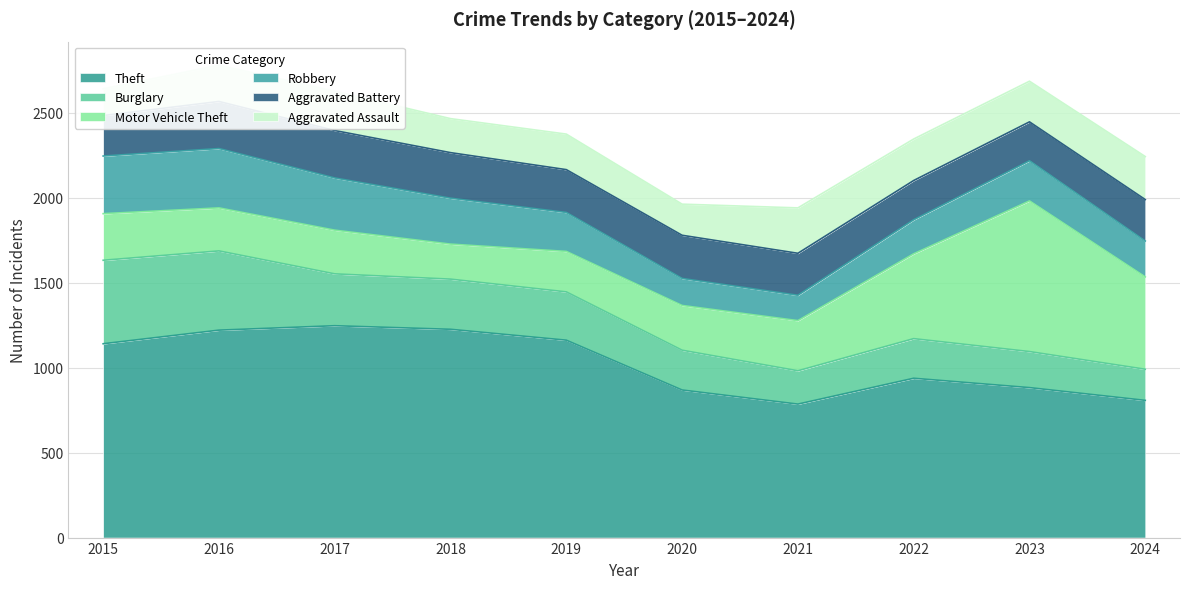

What is the sum of all Aggravated Assault values?

2196